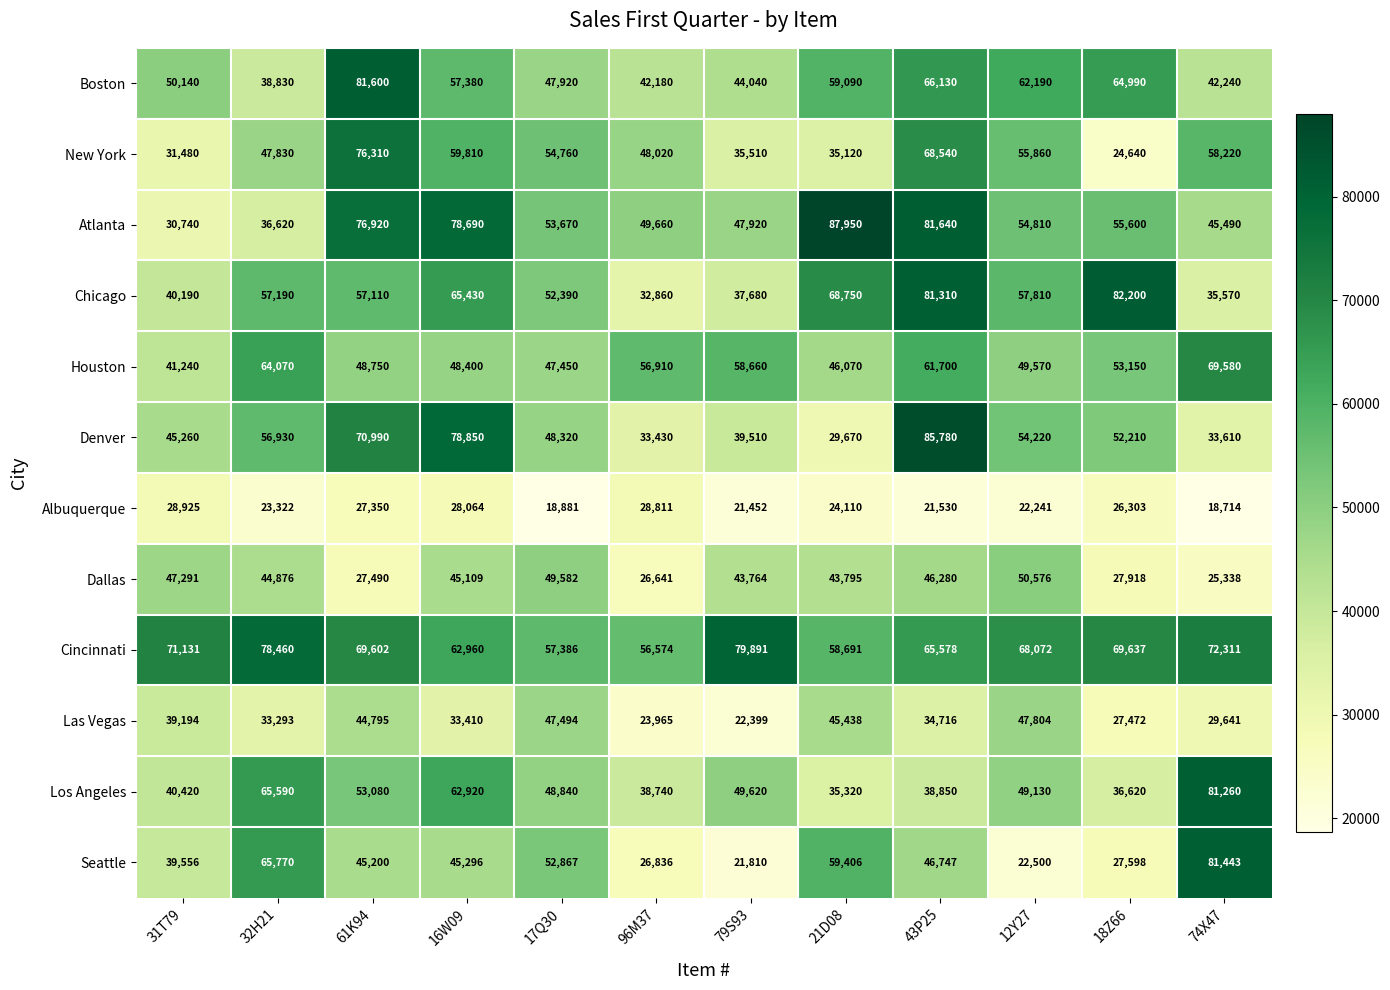

Which category has the lowest value across all series?

74X47